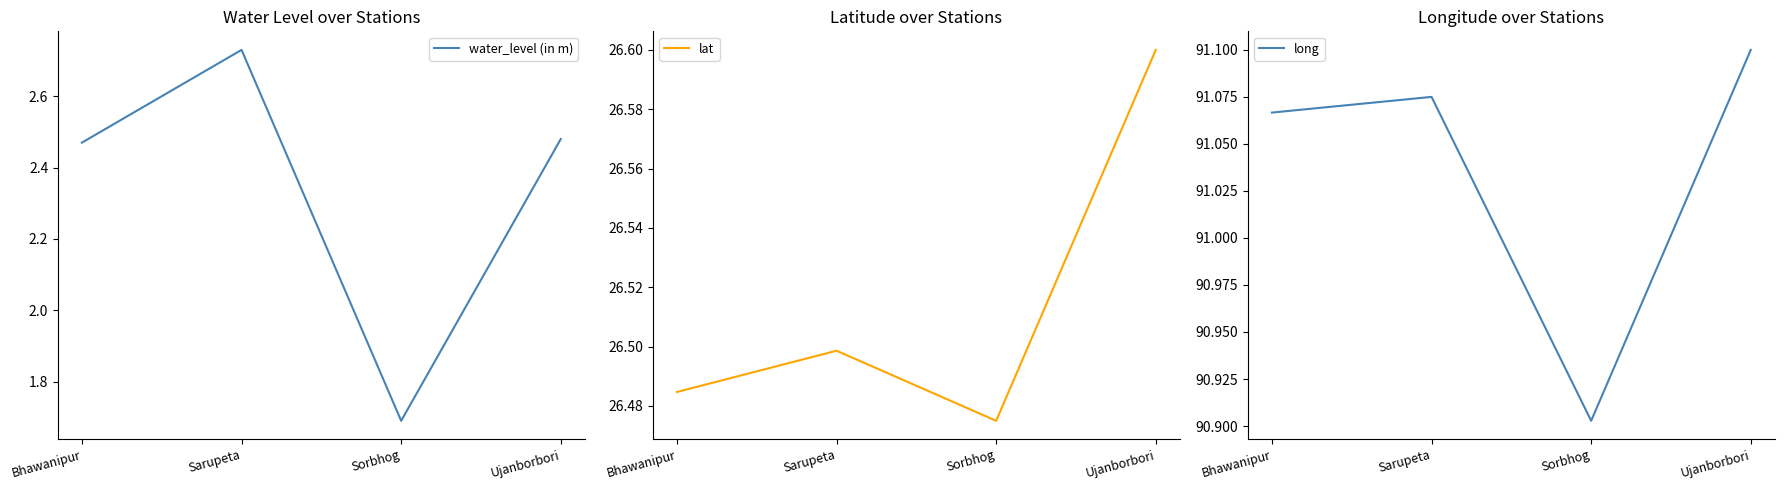

Does the chart have visible grid lines?

No